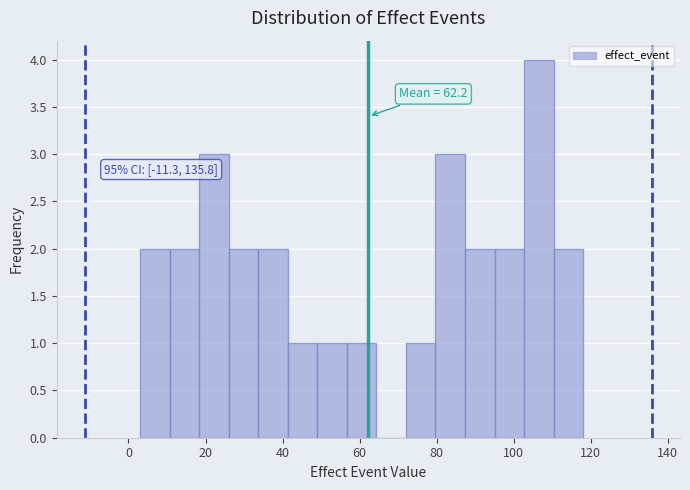

Read against the x-axis, roughly where is the centre of the tallest bar?

106